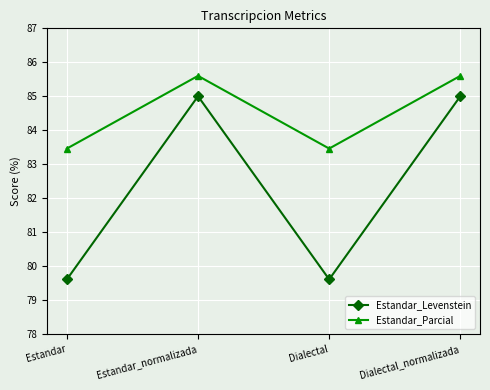

What is the minimum value for Estandar_Parcial?

83.5